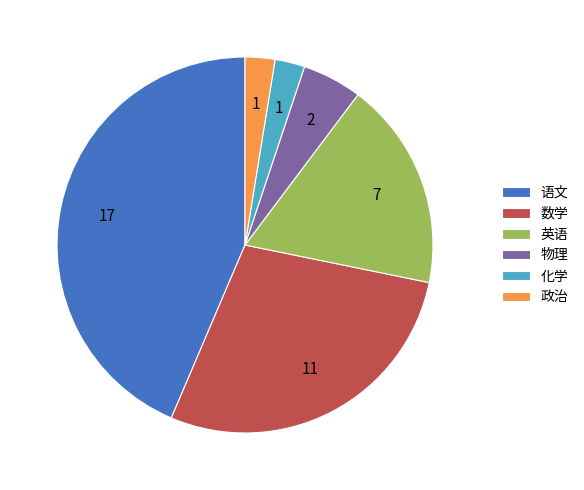

Which category has the biggest portion of the pie?

语文